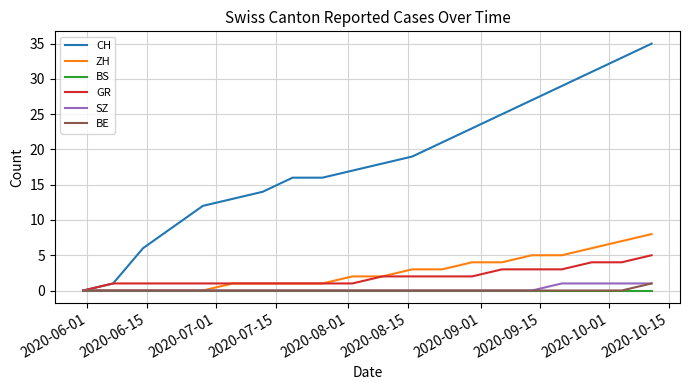

Reading left to right, list all the values displayed in this chart.

CH: 0	1	6	9	12	13	14	16	16	17	18	19	21	23	25	27	29	31	33	35
ZH: 0	0	0	0	0	1	1	1	1	2	2	3	3	4	4	5	5	6	7	8
BS: 0	0	0	0	0	0	0	0	0	0	0	0	0	0	0	0	0	0	0	0
GR: 0	1	1	1	1	1	1	1	1	1	2	2	2	2	3	3	3	4	4	5
SZ: 0	0	0	0	0	0	0	0	0	0	0	0	0	0	0	0	1	1	1	1
BE: 0	0	0	0	0	0	0	0	0	0	0	0	0	0	0	0	0	0	0	1